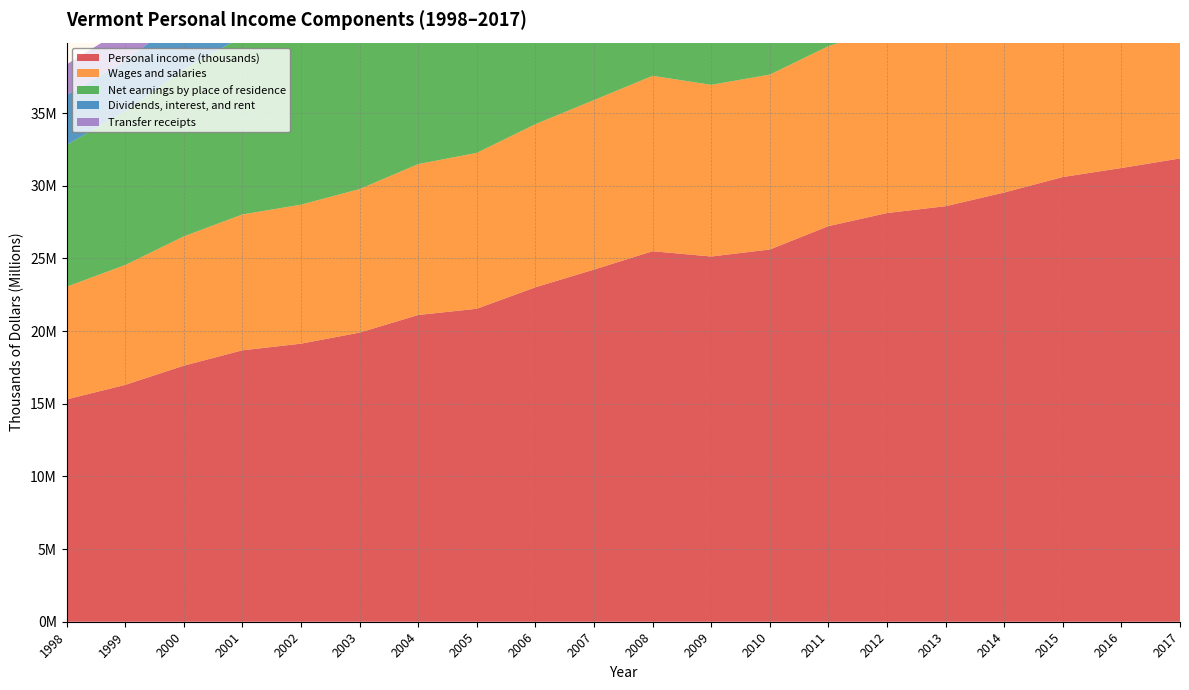

Reading left to right, what are all the values shown in this chart?

Personal income (thousands): 15298304	16297359	17620319	18675843	19133676	19894962	21105387	21536171	23011821	24232173	25494389	25130695	25612435	27220129	28120420	28592608	29533385	30599347	31219885	31877737
Wages and salaries: 7750545	8247312	8892966	9346529	9562295	9875081	10383822	10723977	11224891	11663959	12066713	11812026	12032882	12383122	12799748	13209635	13647332	14117781	14389571	14702281
Net earnings by place of residence: 9761959	10564162	11497281	12225739	12646220	13102795	13879412	14281973	14704488	15127559	15676808	15458586	15845217	16740062	17168392	17256642	17509207	17936251	18395926	18856668
Dividends, interest, and rent: 3419264	3469232	3685828	3777586	3632970	3802902	4103415	3850868	4522999	4925576	5154724	4612263	4420520	5079841	5420207	5534423	5969043	6319673	6375403	6562512
Transfer receipts: 2117081	2263965	2437210	2672518	2854486	2989265	3122560	3403330	3784334	4179038	4662857	5059846	5346698	5400226	5531821	5801543	6055135	6343423	6448556	6458557